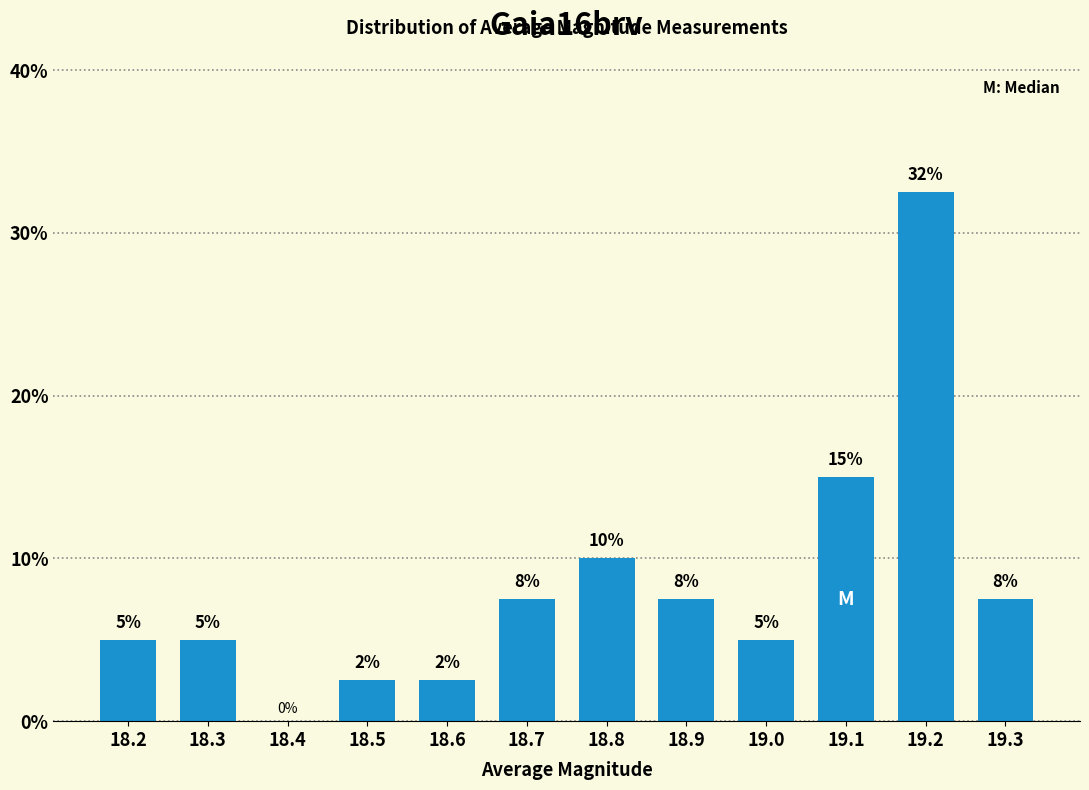

Where does the data first go above 7?

18.7